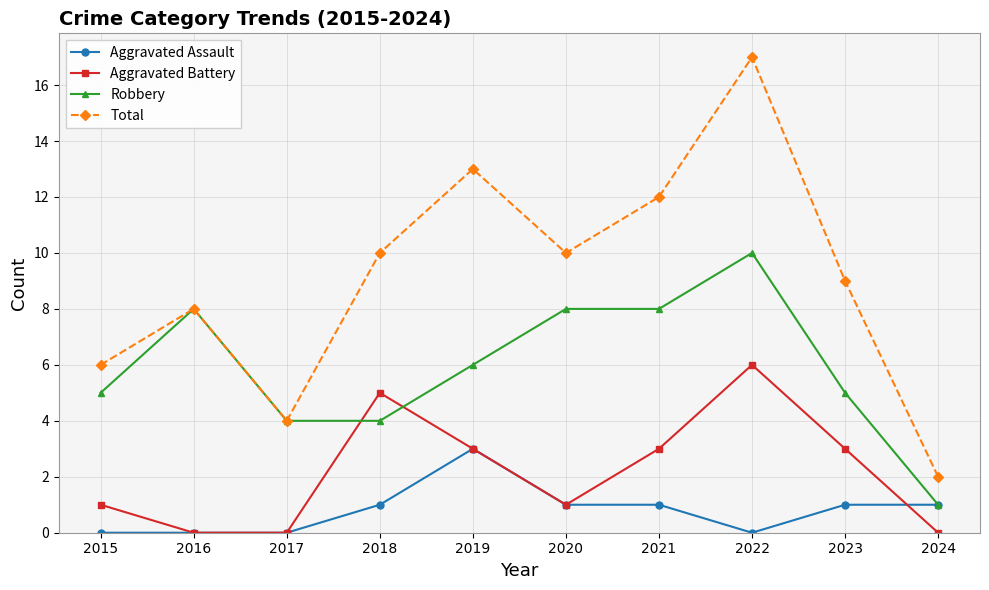

What is the average value of the Robbery series?

6